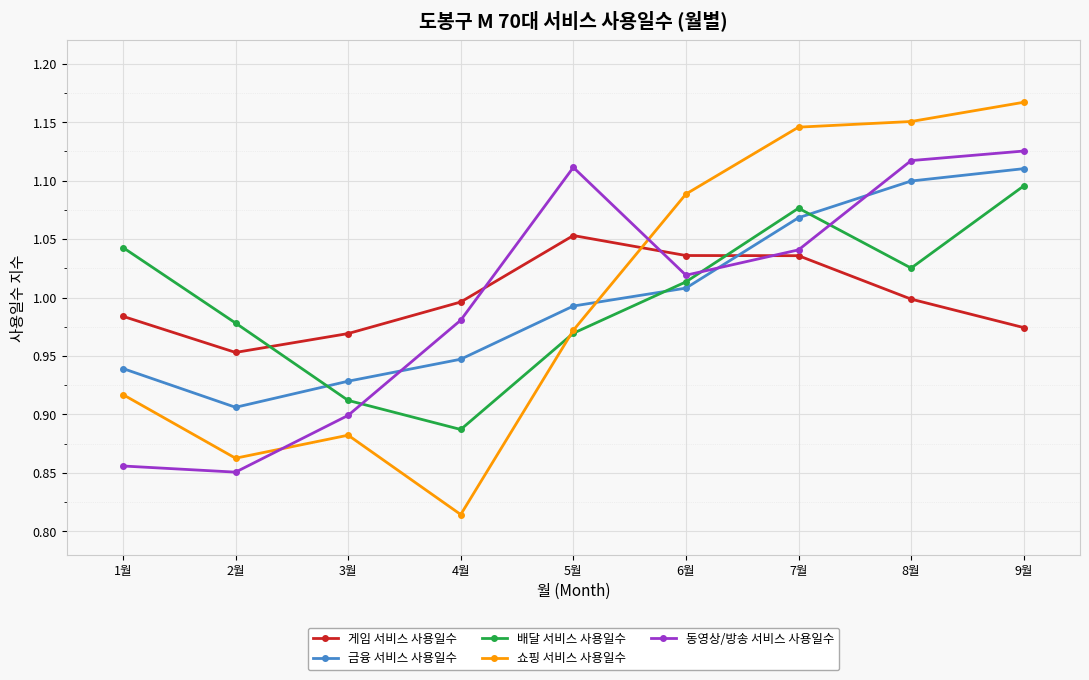

Which series has the largest range (max minus min)?

쇼핑 서비스 사용일수